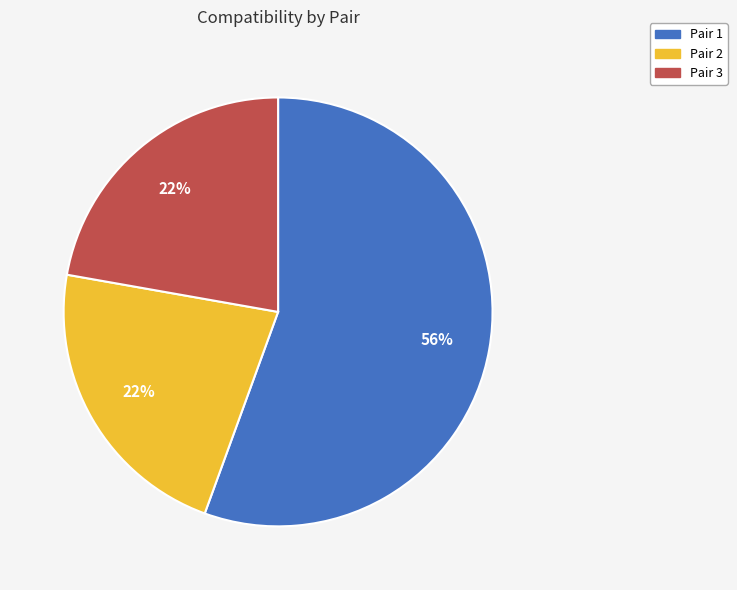

Which has a higher value, Pair 2 or Pair 1?

Pair 1